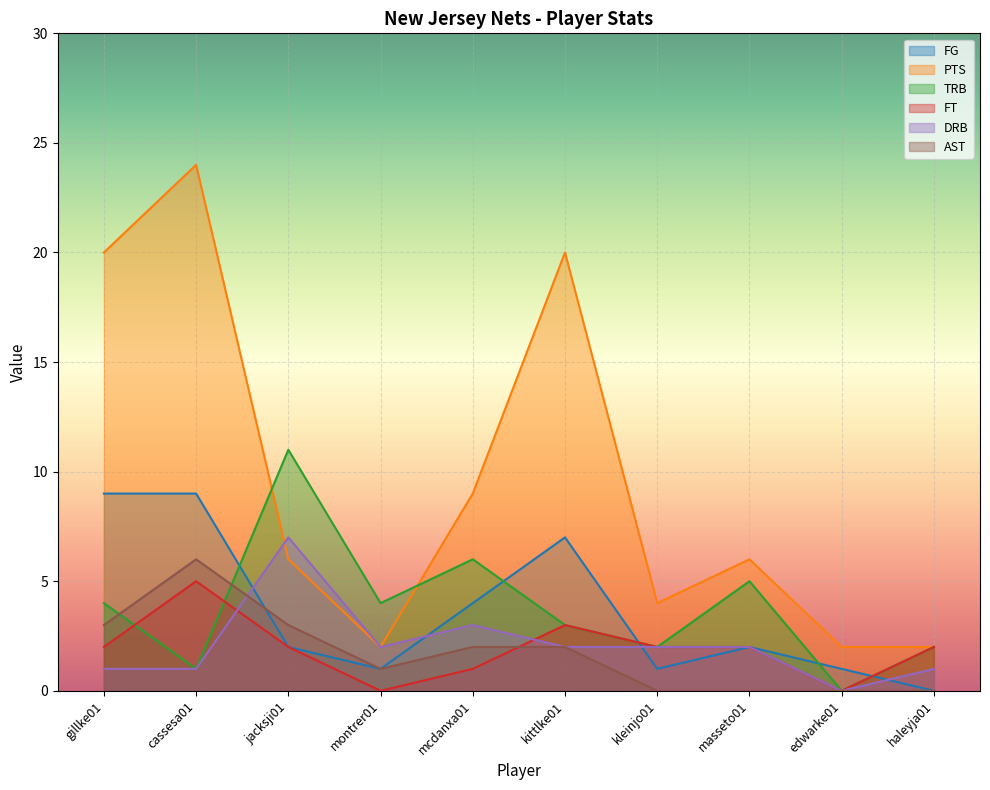

What is the total value across all series at cassesa01?

46